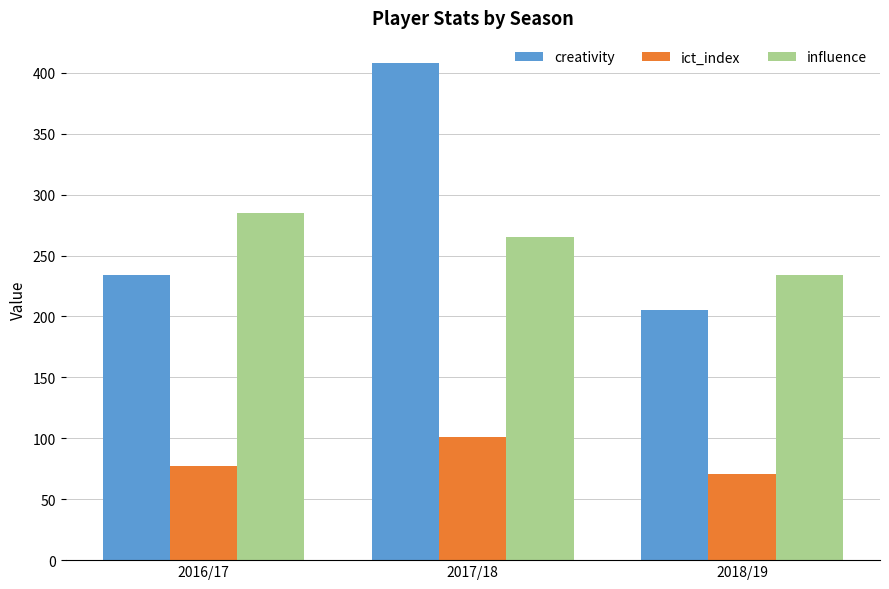

True or false: influence has a value of 156.3 at 2016/17.

False